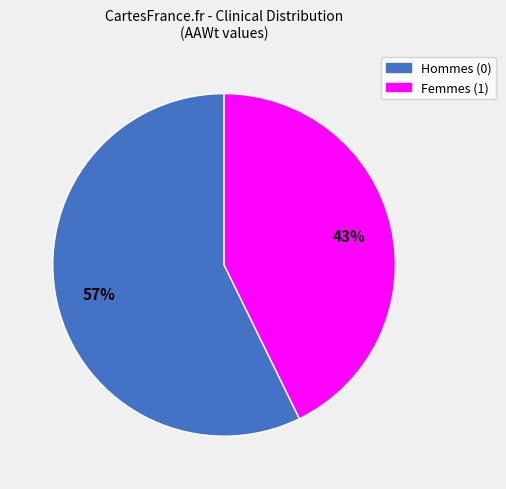

To the nearest percent, what is the average slice percentage?

50%